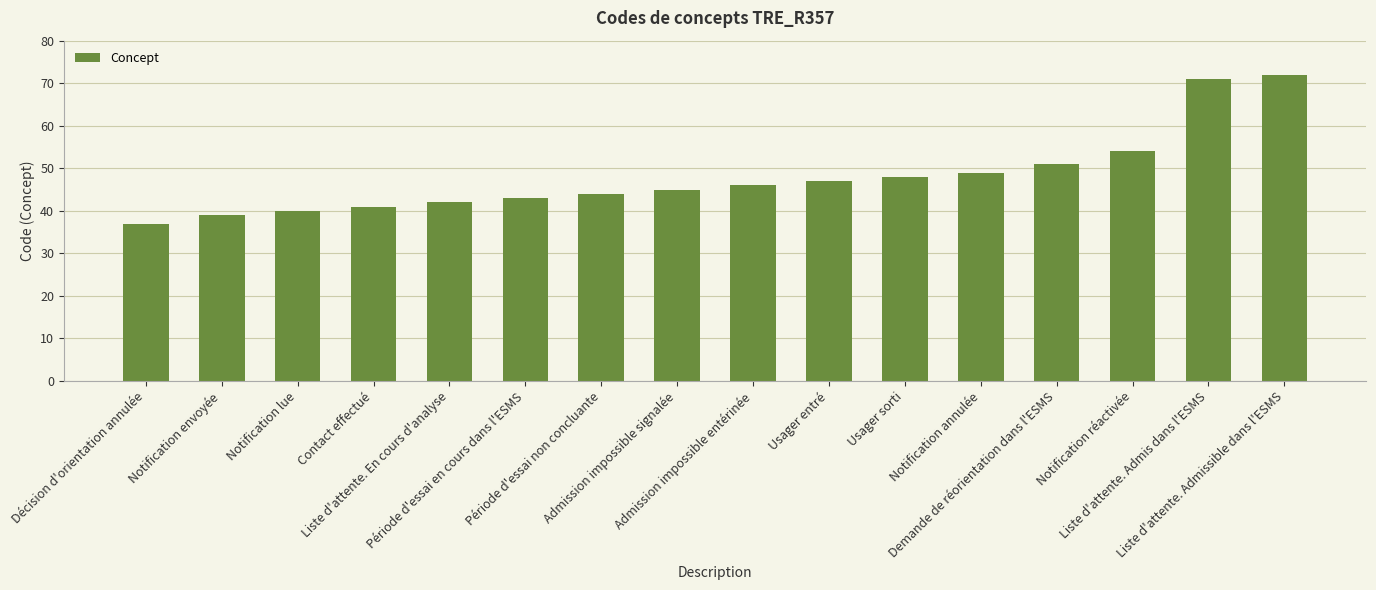

What is the change in value from Décision d'orientation annulée to Notification annulée?

+12